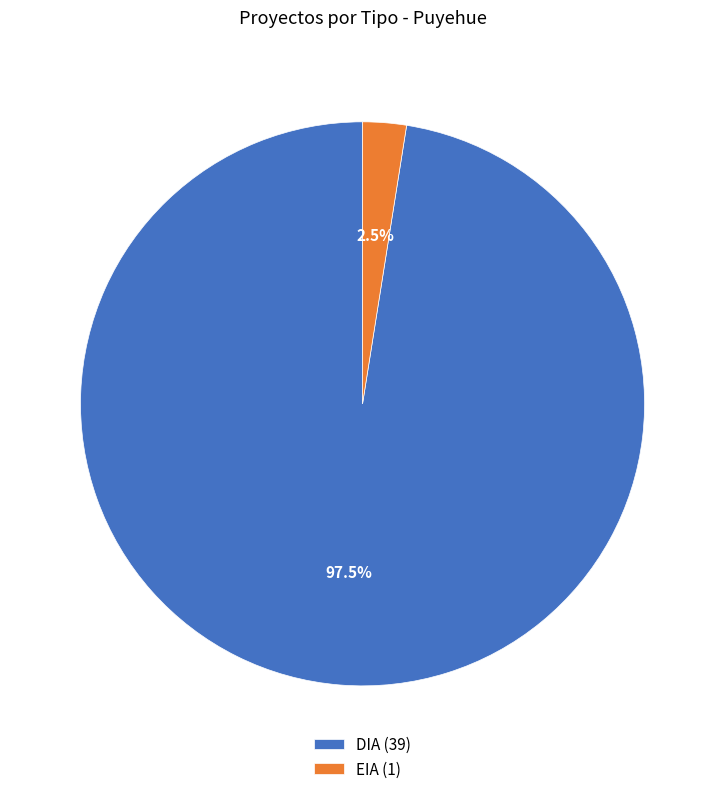

What percentage do EIA (1) and DIA (39) together represent?

100.0%